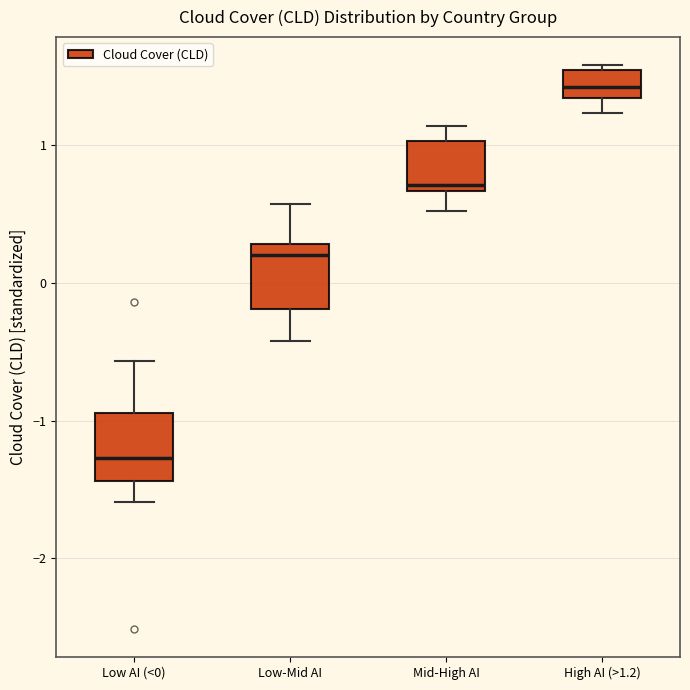

Where does the lower whisker of the box for Low-Mid AI end on the y-axis? The values are not printed on the chart, so give them approximately, as read against the axis.

-0.4